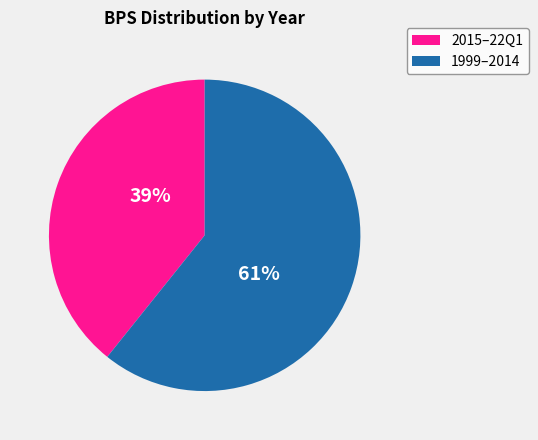

What is the smallest slice in the pie chart?

2015–22Q1